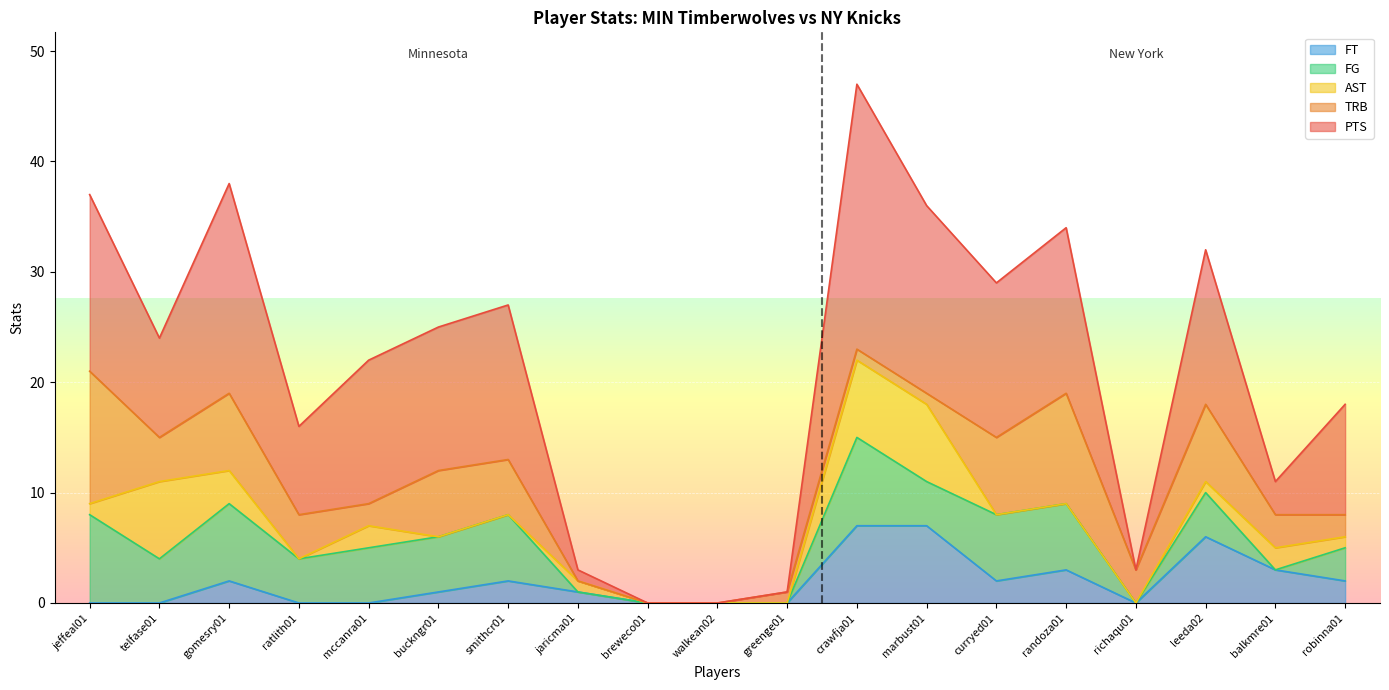

Reading left to right, list all the values displayed in this chart.

PTS: 16	9	19	8	13	13	14	1	0	0	0	24	17	14	15	0	14	3	10
TRB: 12	4	7	4	2	6	5	0	0	0	1	1	1	7	10	3	7	3	2
AST: 1	7	3	0	2	0	0	1	0	0	0	7	7	0	0	0	1	2	1
FG: 8	4	7	4	5	5	6	0	0	0	0	8	4	6	6	0	4	0	3
FT: 0	0	2	0	0	1	2	1	0	0	0	7	7	2	3	0	6	3	2